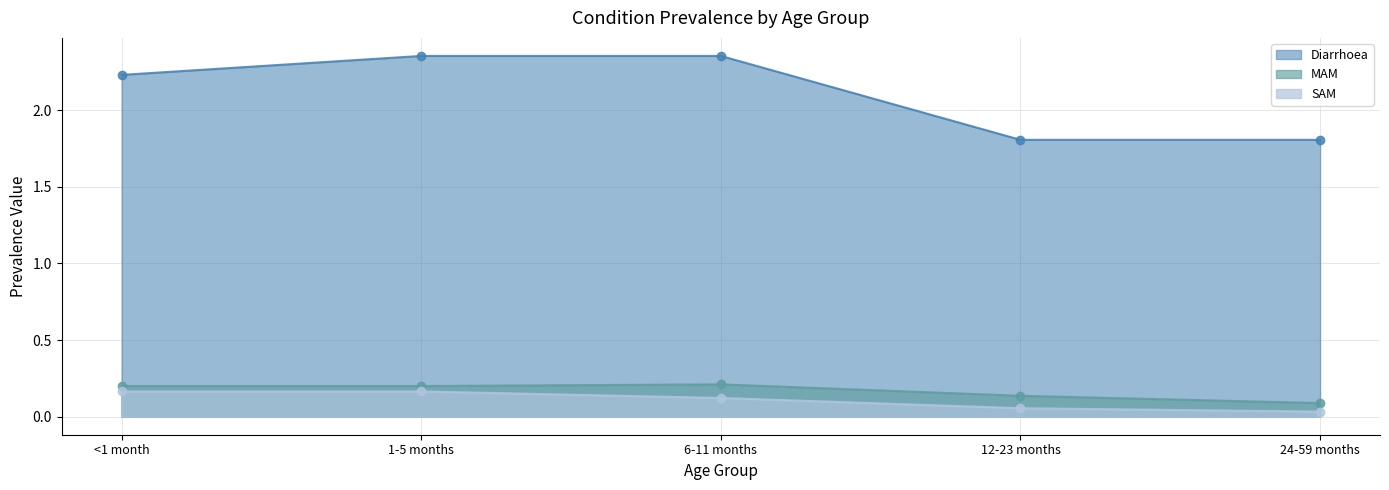

The value of MAM at 6-11 months is 0.2. True or false?

True